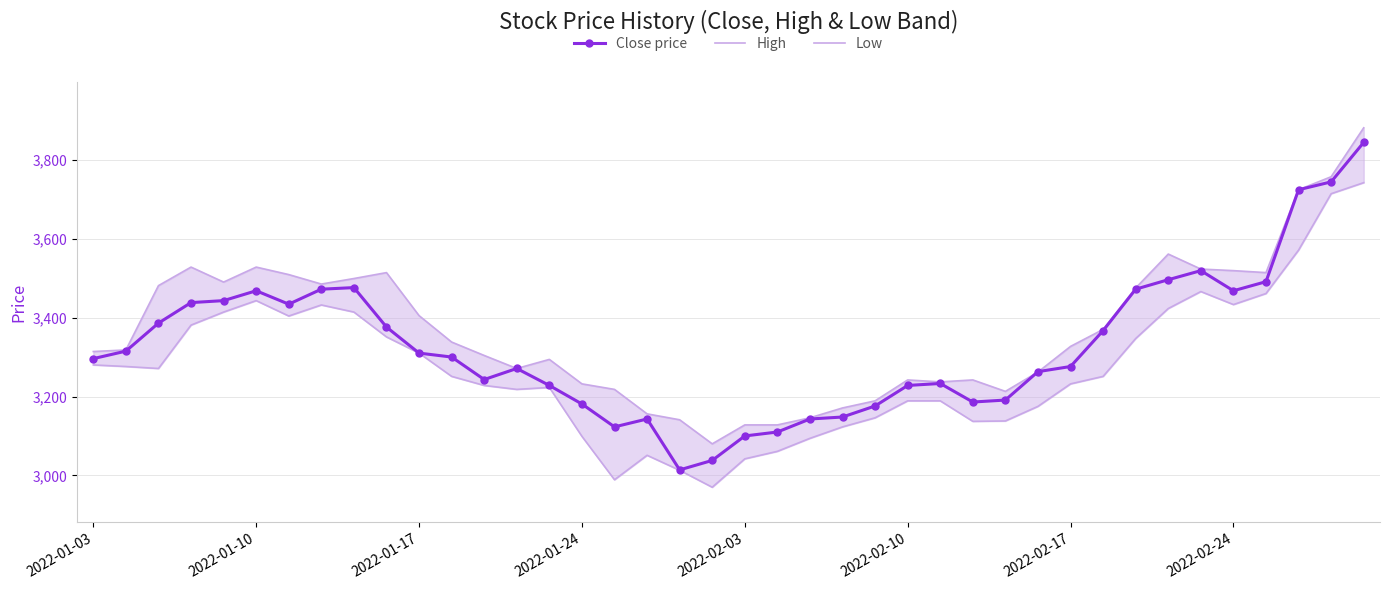

True or false: Close price has more than 2 points higher than both neighbors.

True